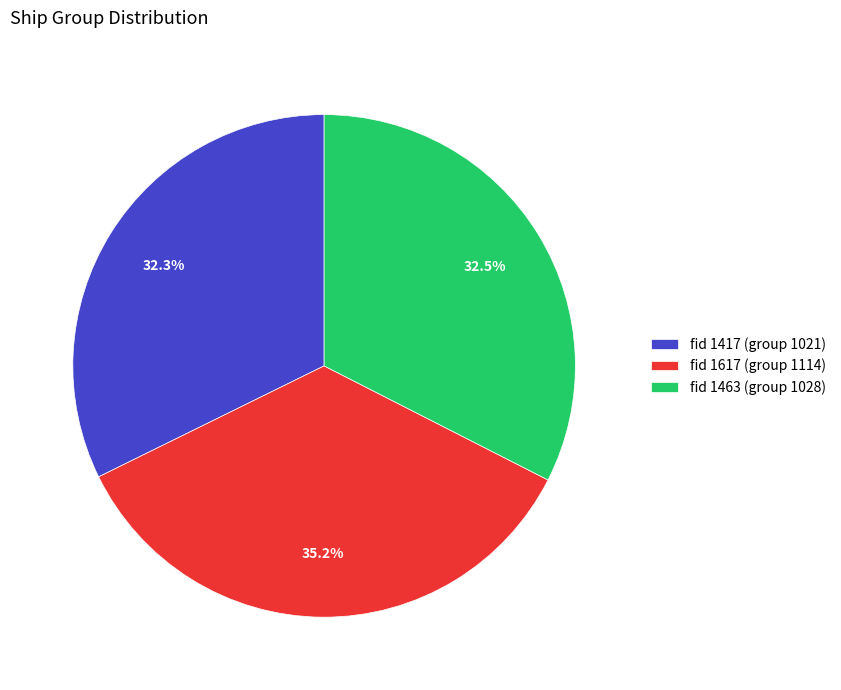

What is the ratio of the value at fid 1617 (group 1114) to the value at fid 1417 (group 1021)?

1.1